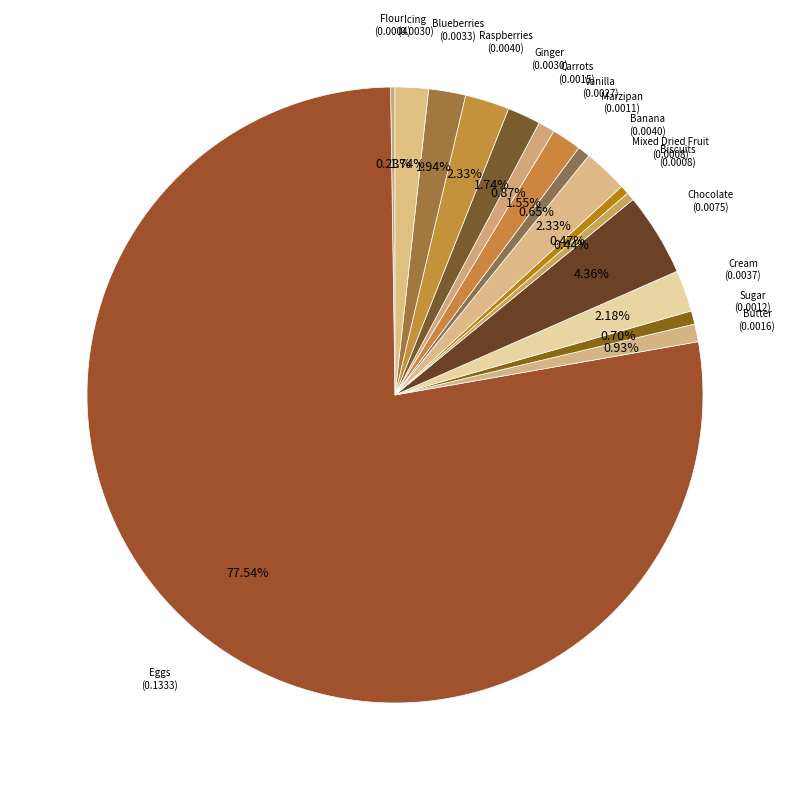

Do Sugar and Carrots together represent more than half of the pie?

No